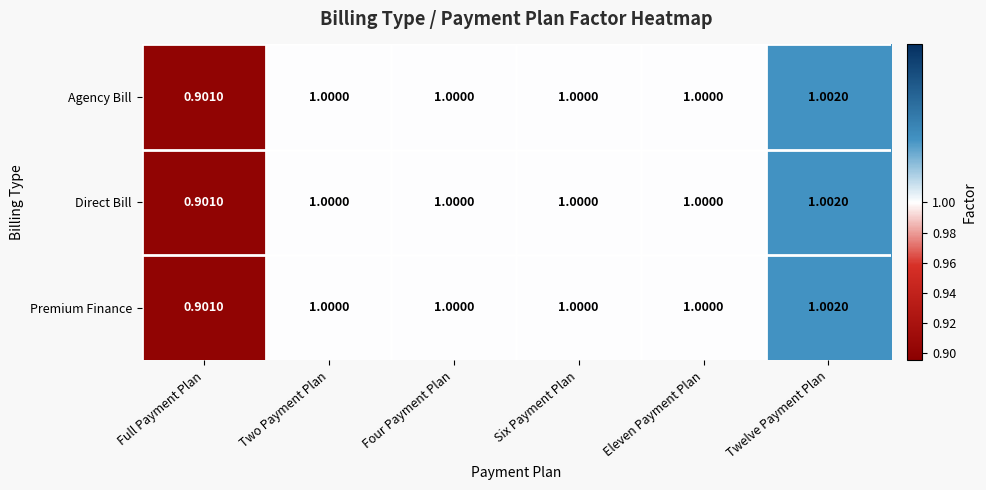

What is the total value across all series at Two Payment Plan?

3.0